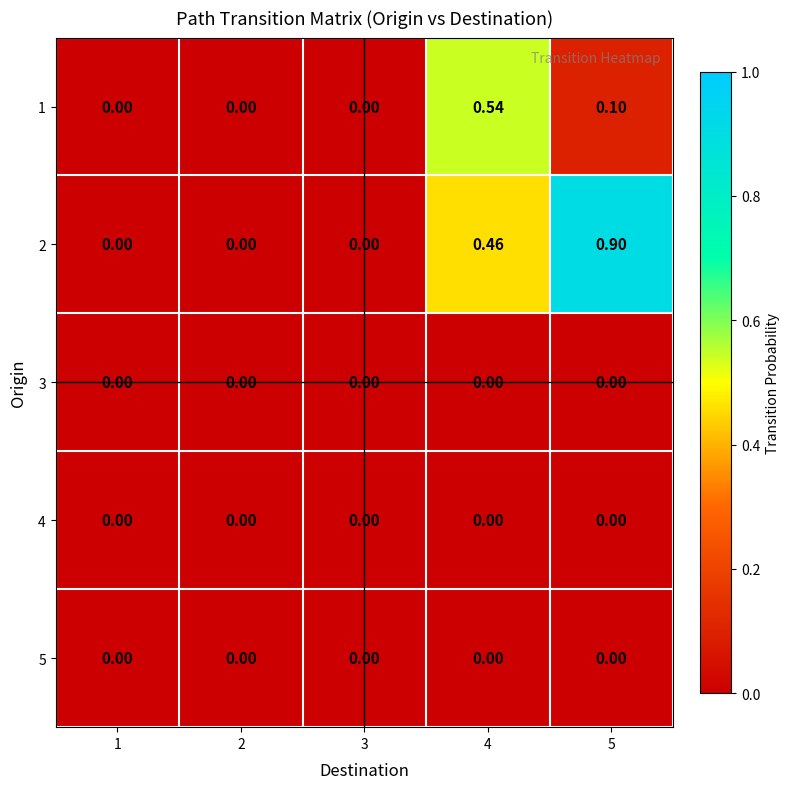

How many values in 2 are above zero?

2